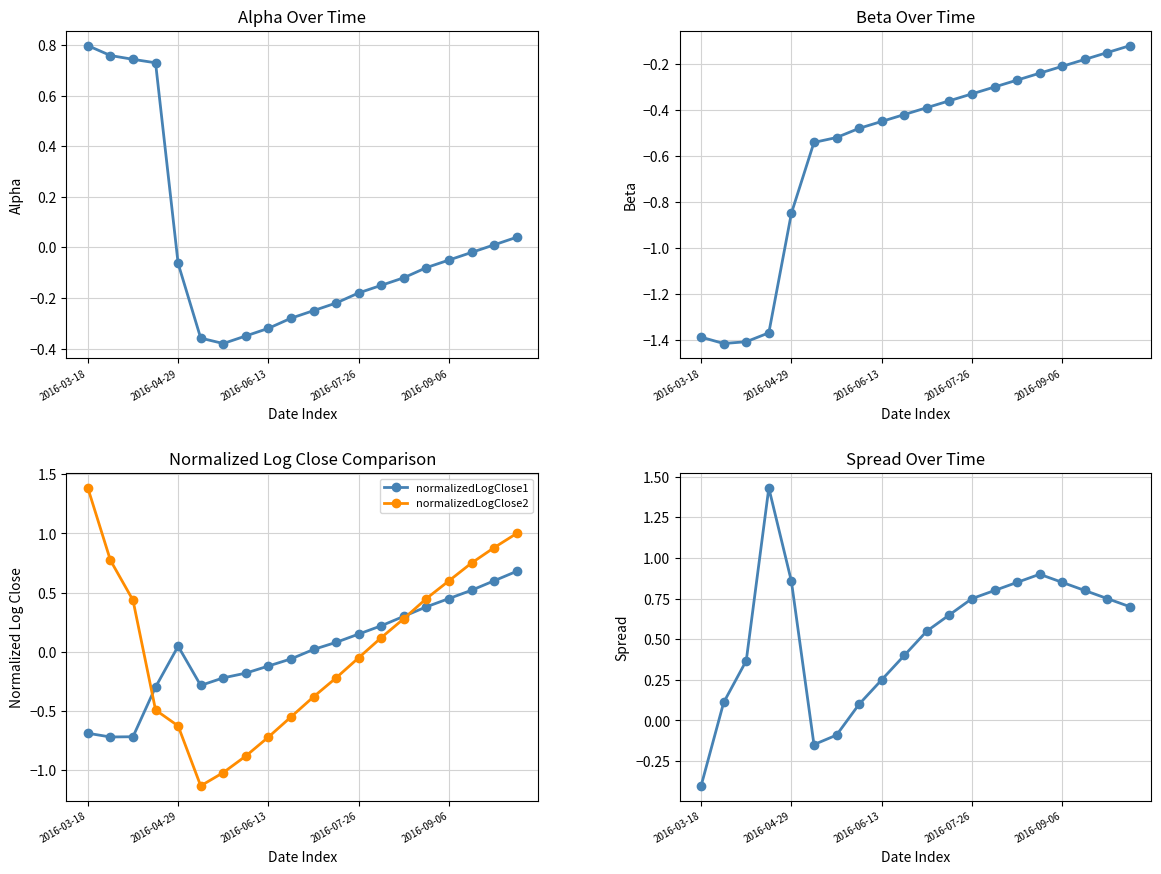

What position from the left is 14?

15